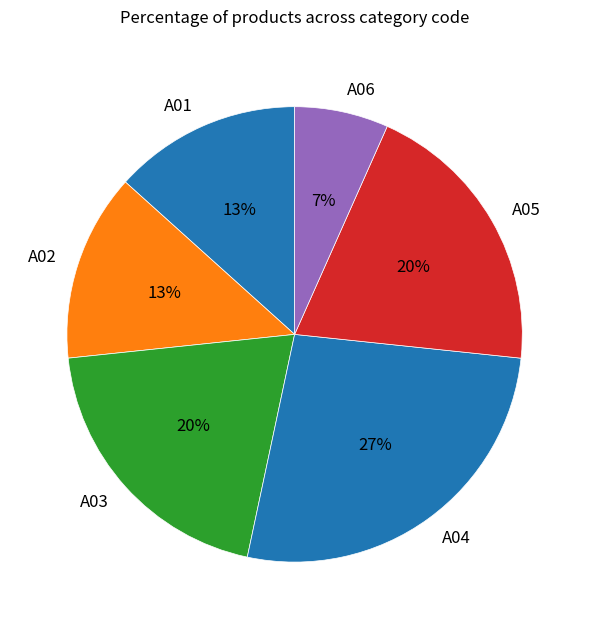

Which has a higher value, A03 or A01?

A03